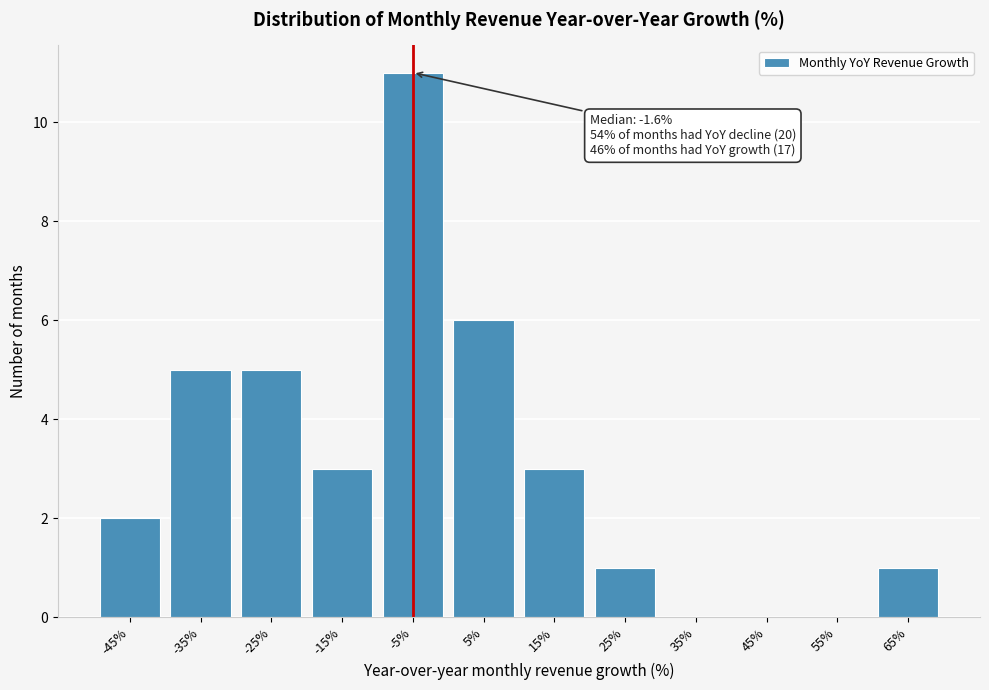

Reading left to right, transcribe all the data shown in this chart.

-45%=2	-35%=5	-25%=5	-15%=3	-5%=11	5%=6	15%=3	25%=1	35%=0	45%=0	55%=0	65%=1